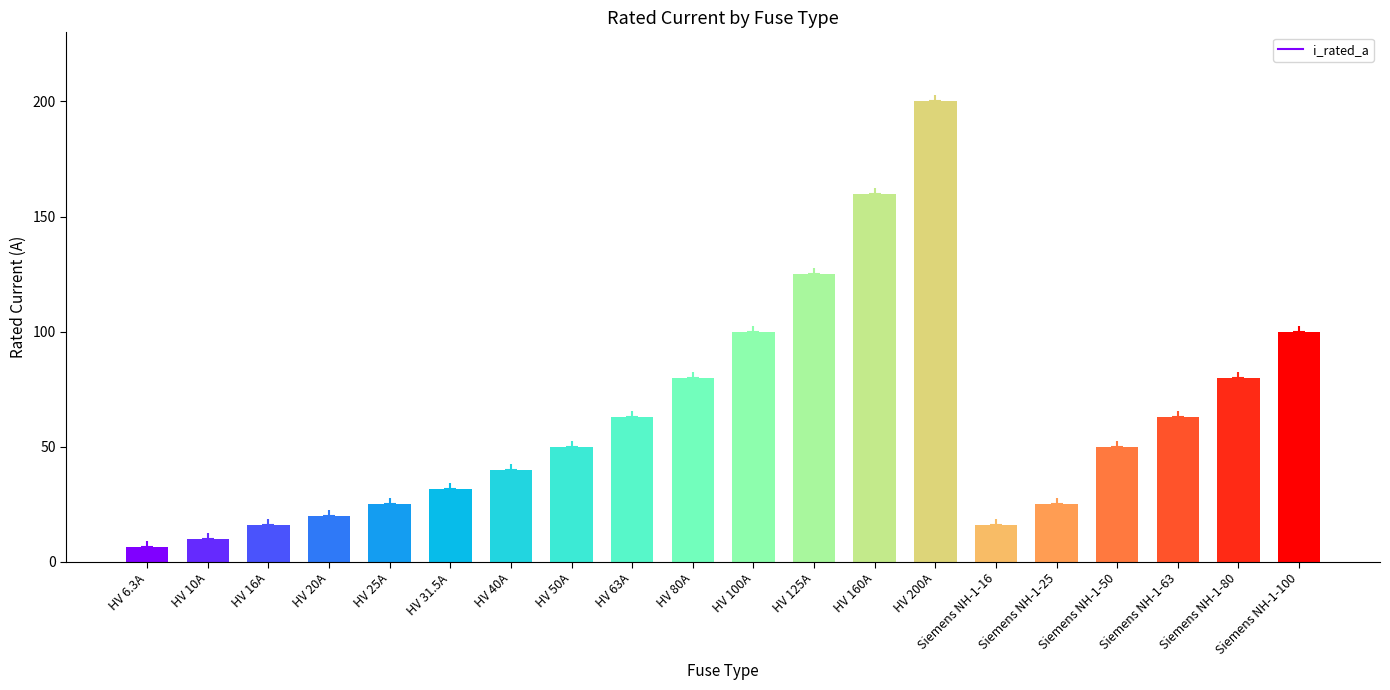

Which label corresponds to the largest value in the chart?

HV 200A